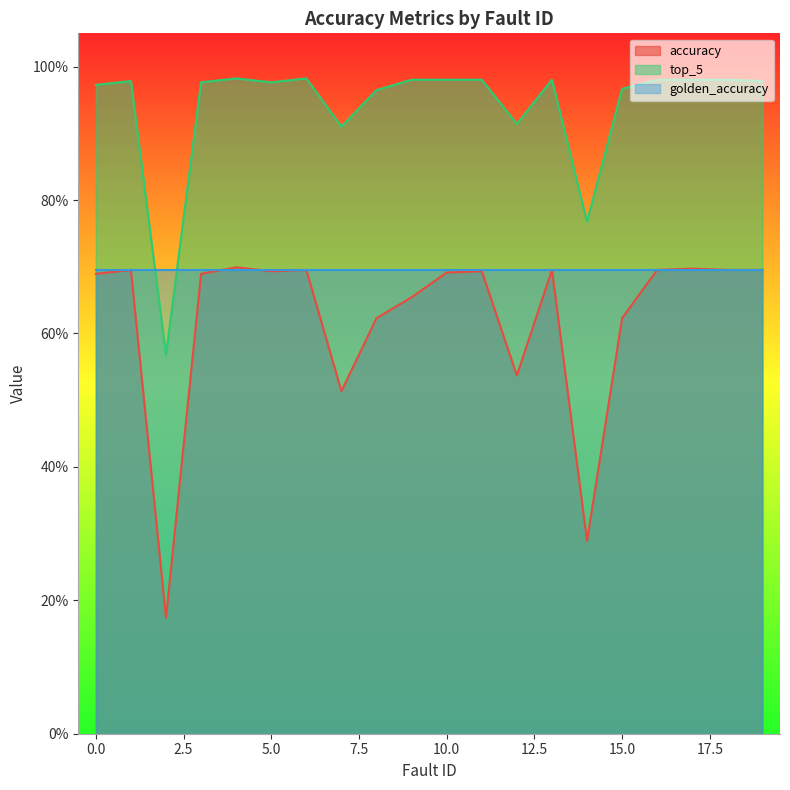

What value does the accuracy series have at 11?

0.7